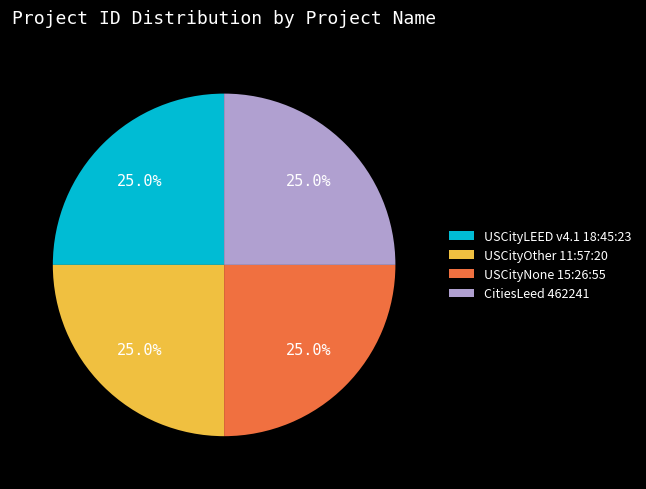

What percentage is the USCityNone 15:26:55 slice, to the nearest percent?

25%